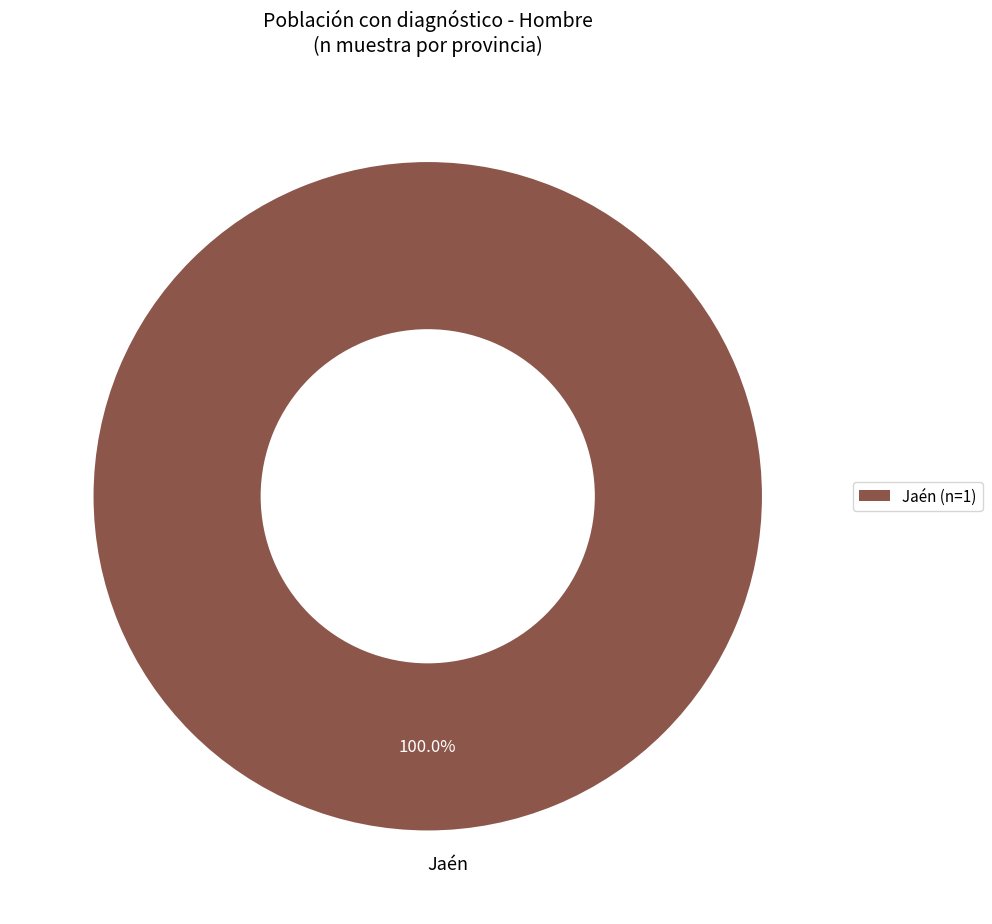

Is there any slice that represents more than half of the pie?

Yes